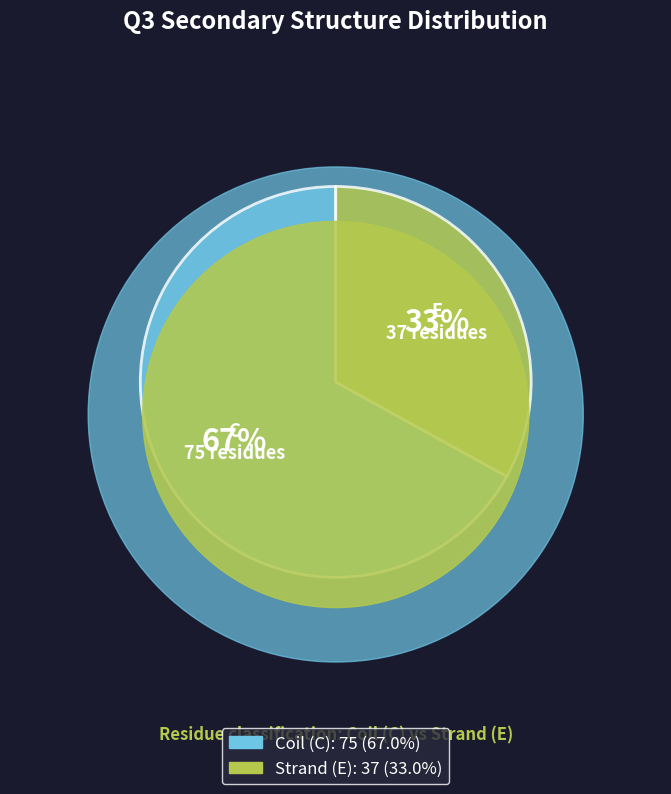

Combined, do E and C account for over 50%?

Yes